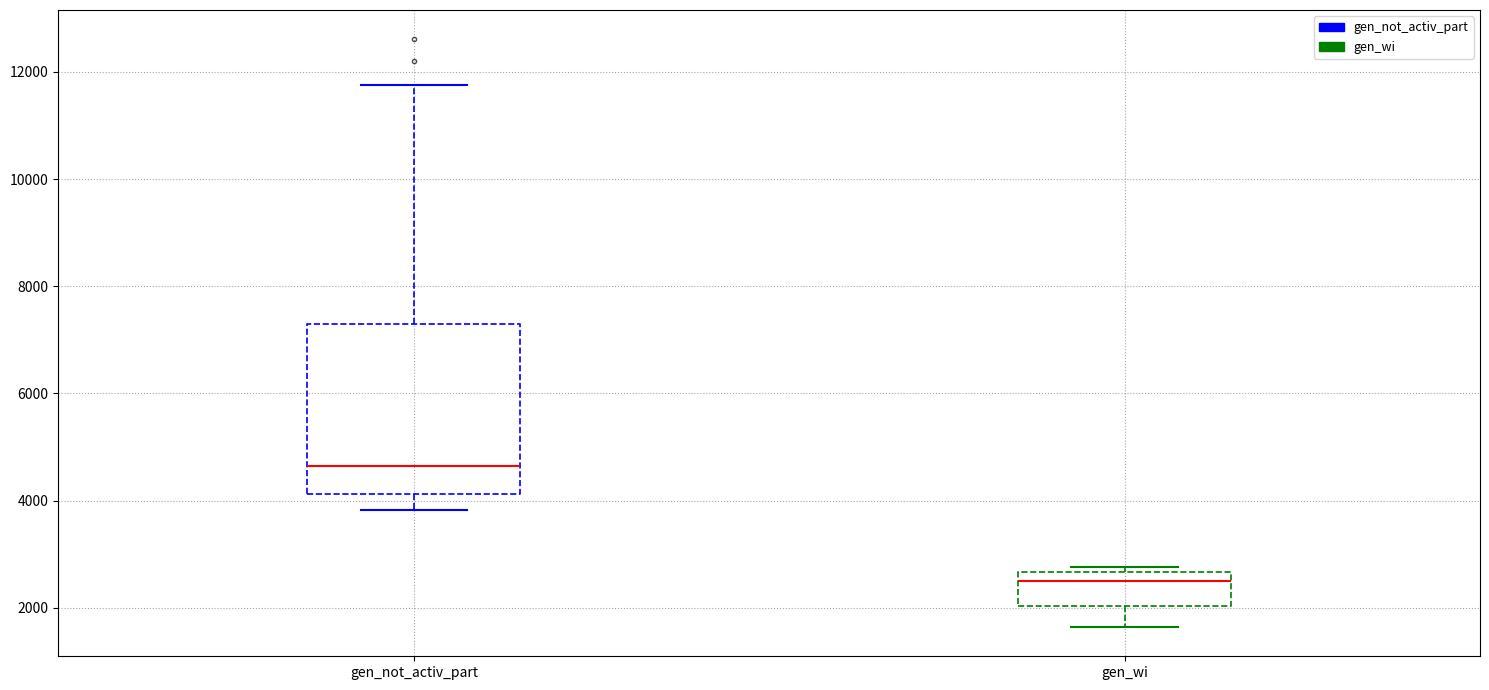

Reading left to right, transcribe this box plot: for each box, give where its median line is, the range the box spans, and where its two whiskers end, as read against the y-axis. The values are not printed on the chart, so give them approximately, as read against the axis.

gen_not_activ_part: median 4600, box 4200 to 7200, whiskers 3800 to 11800
gen_wi: median 2600 (just below the box's upper edge), box 2000 to 2600, whiskers 1600 to 2800